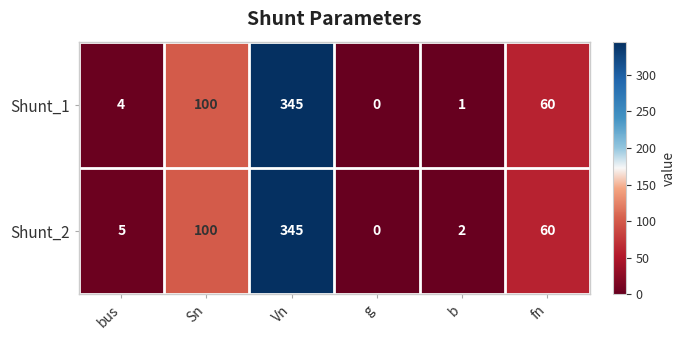

What is the maximum value for Shunt_1?

345